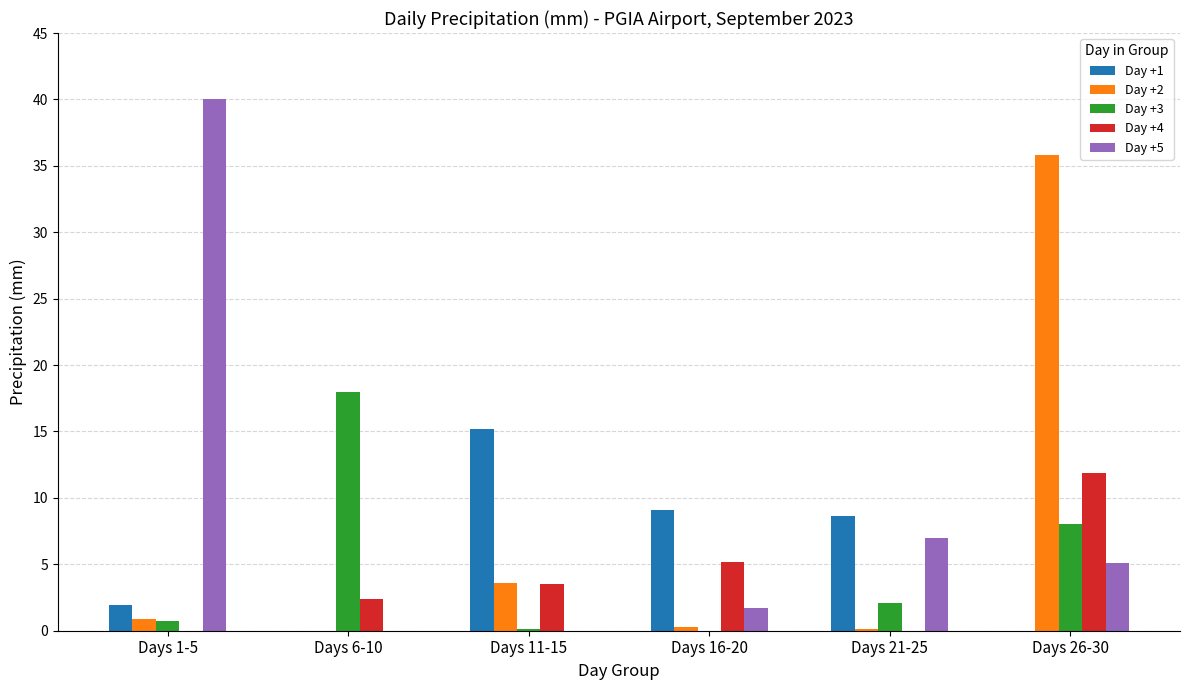

Where is Day +1 nearest to the value 7?

Days 21-25